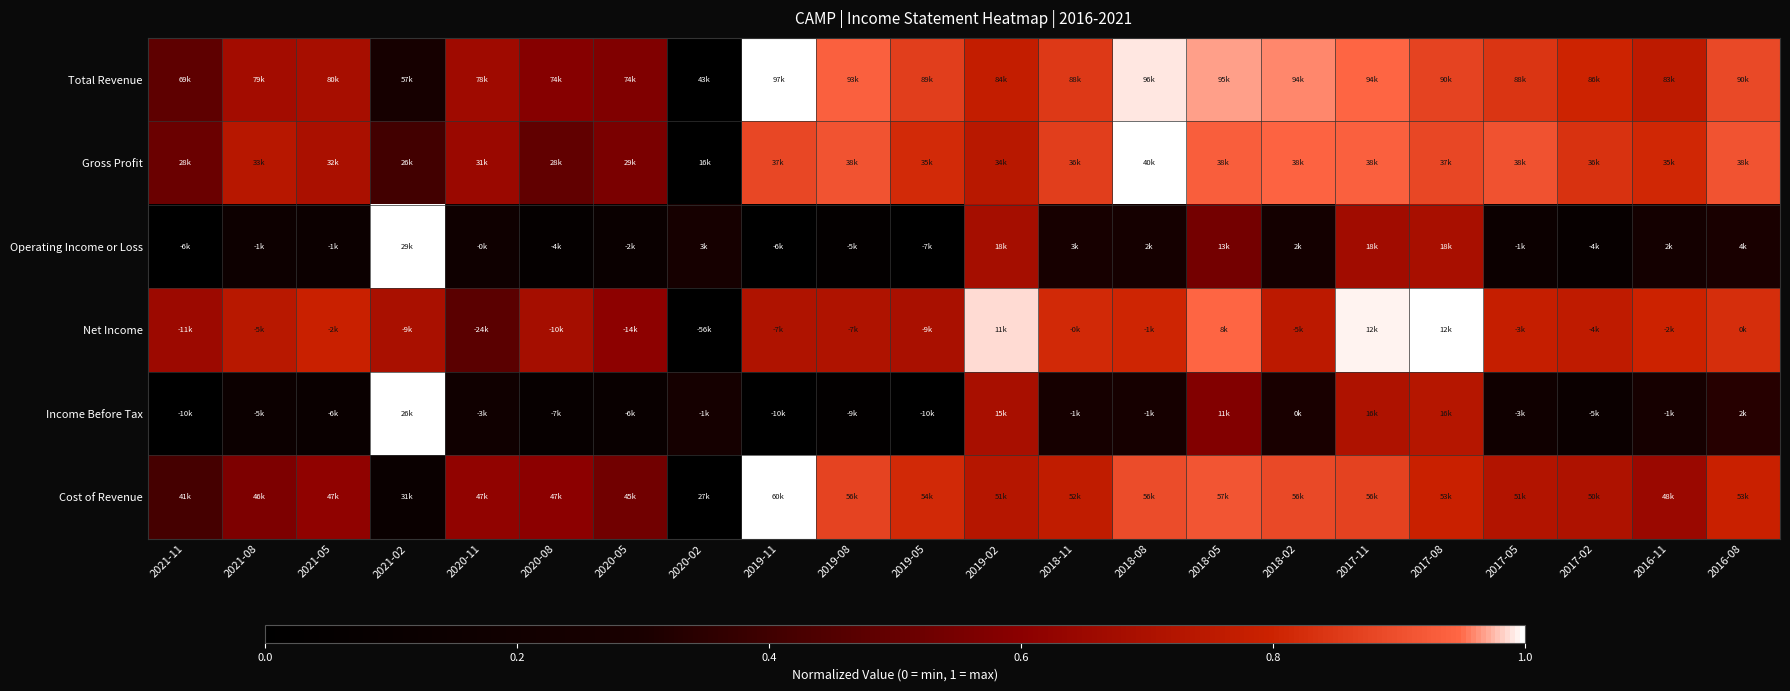

Reading right to left, list all the values displayed in this chart.

Total Revenue: 2016-08=0.9	2016-11=0.8	2017-02=0.8	2017-05=0.8	2017-08=0.9	2017-11=0.9	2018-02=1.0	2018-05=1.0	2018-08=1.0	2018-11=0.8	2019-02=0.8	2019-05=0.9	2019-08=0.9	2019-11=1.0	2020-02=0.0	2020-05=0.6	2020-08=0.6	2020-11=0.7	2021-02=0.3	2021-05=0.7	2021-08=0.7	2021-11=0.5
Gross Profit: 2016-08=0.9	2016-11=0.8	2017-02=0.8	2017-05=0.9	2017-08=0.9	2017-11=0.9	2018-02=0.9	2018-05=0.9	2018-08=1.0	2018-11=0.9	2019-02=0.7	2019-05=0.8	2019-08=0.9	2019-11=0.9	2020-02=0.0	2020-05=0.6	2020-08=0.5	2020-11=0.6	2021-02=0.4	2021-05=0.7	2021-08=0.7	2021-11=0.5
Operating Income or Loss: 2016-08=0.3	2016-11=0.2	2017-02=0.1	2017-05=0.1	2017-08=0.7	2017-11=0.7	2018-02=0.2	2018-05=0.5	2018-08=0.2	2018-11=0.3	2019-02=0.7	2019-05=0.0	2019-08=0.1	2019-11=0.0	2020-02=0.3	2020-05=0.1	2020-08=0.1	2020-11=0.2	2021-02=1.0	2021-05=0.2	2021-08=0.2	2021-11=0.0
Net Income: 2016-08=0.8	2016-11=0.8	2017-02=0.8	2017-05=0.8	2017-08=1.0	2017-11=1.0	2018-02=0.8	2018-05=0.9	2018-08=0.8	2018-11=0.8	2019-02=1.0	2019-05=0.7	2019-08=0.7	2019-11=0.7	2020-02=0.0	2020-05=0.6	2020-08=0.7	2020-11=0.5	2021-02=0.7	2021-05=0.8	2021-08=0.7	2021-11=0.7
Income Before Tax: 2016-08=0.3	2016-11=0.3	2017-02=0.1	2017-05=0.2	2017-08=0.7	2017-11=0.7	2018-02=0.3	2018-05=0.6	2018-08=0.3	2018-11=0.3	2019-02=0.7	2019-05=0.0	2019-08=0.0	2019-11=0.0	2020-02=0.2	2020-05=0.1	2020-08=0.1	2020-11=0.2	2021-02=1.0	2021-05=0.1	2021-08=0.1	2021-11=0.0
Cost of Revenue: 2016-08=0.8	2016-11=0.6	2017-02=0.7	2017-05=0.7	2017-08=0.8	2017-11=0.9	2018-02=0.9	2018-05=0.9	2018-08=0.9	2018-11=0.8	2019-02=0.7	2019-05=0.8	2019-08=0.9	2019-11=1.0	2020-02=0.0	2020-05=0.5	2020-08=0.6	2020-11=0.6	2021-02=0.1	2021-05=0.6	2021-08=0.6	2021-11=0.4